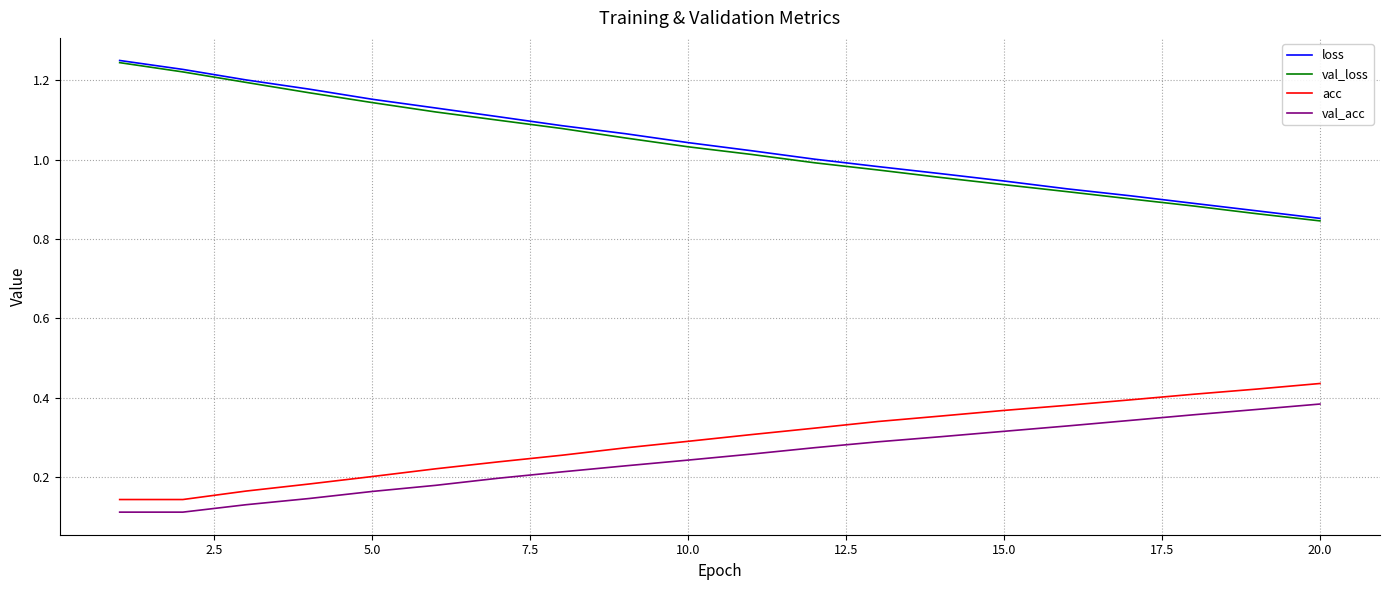

True or false: loss and acc intersect in this chart.

False